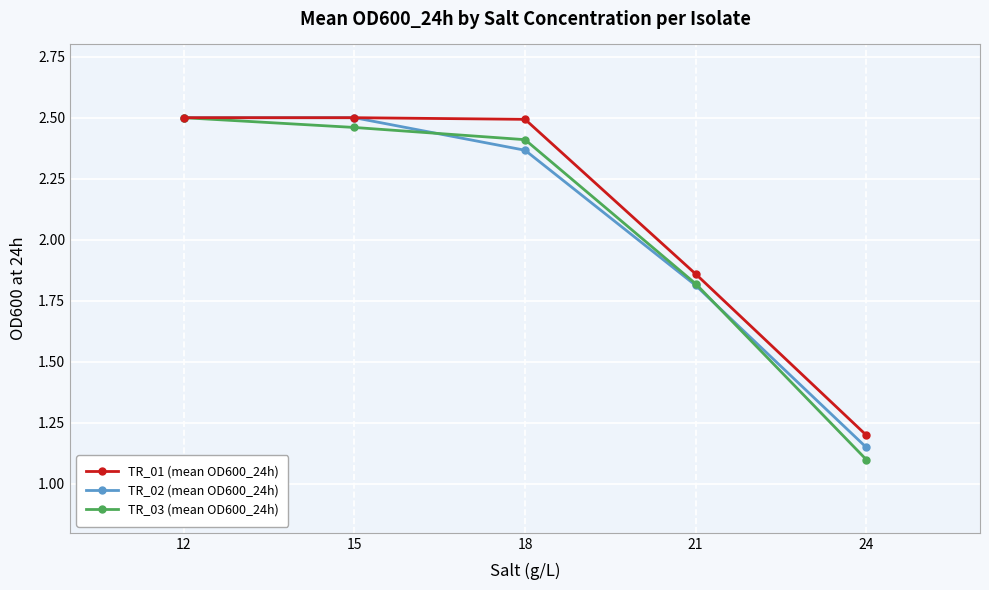

True or false: TR_01 (mean OD600_24h) has more than 1 points higher than both neighbors.

False